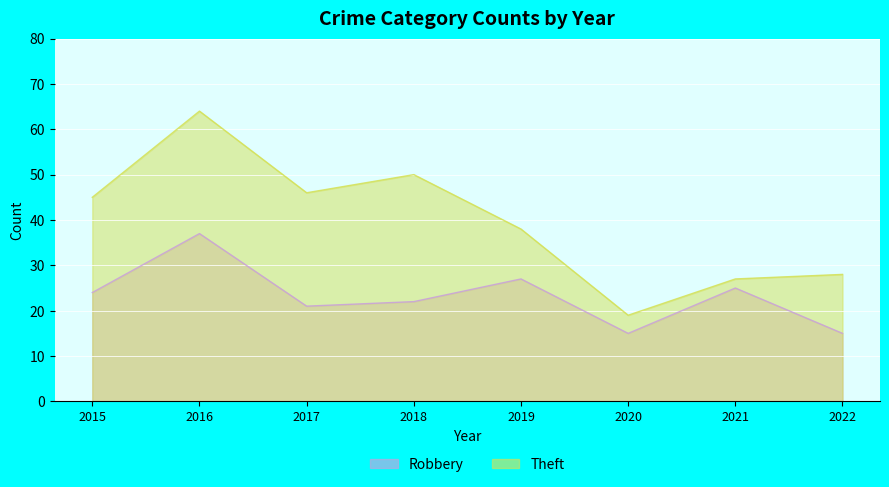

At which label does Robbery reach its peak?

2016